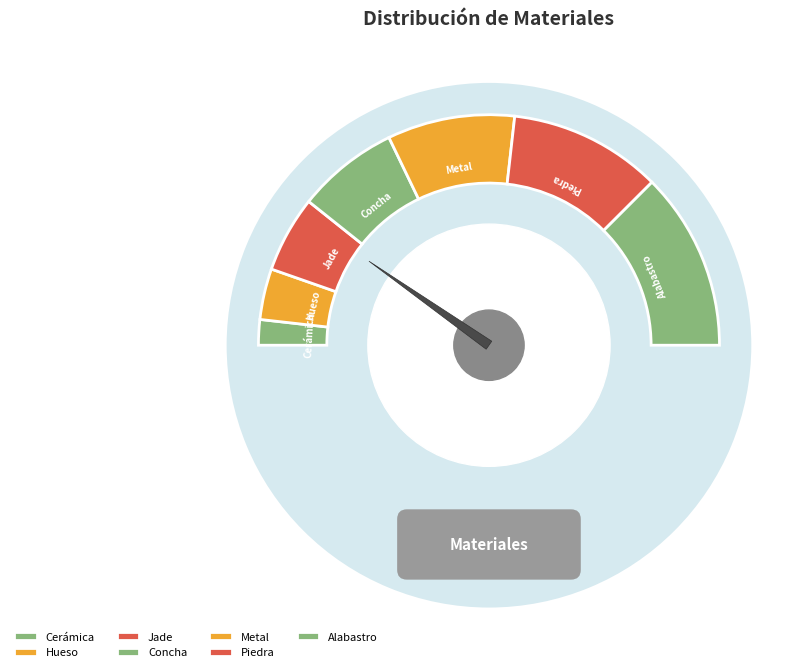

To the nearest percent, what is the difference between the largest and smallest slice percentages?

21%